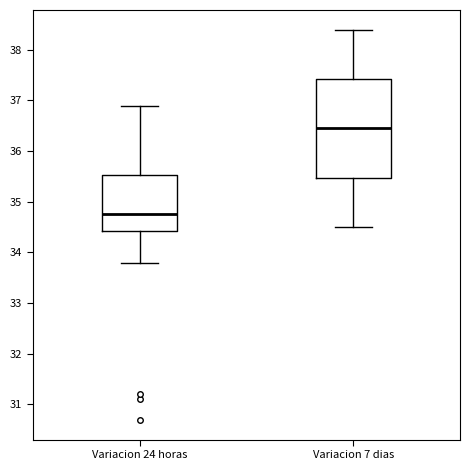

Where does the median line of the box for Variacion 24 horas sit on the y-axis? The values are not printed on the chart, so give them approximately, as read against the axis.

34.8